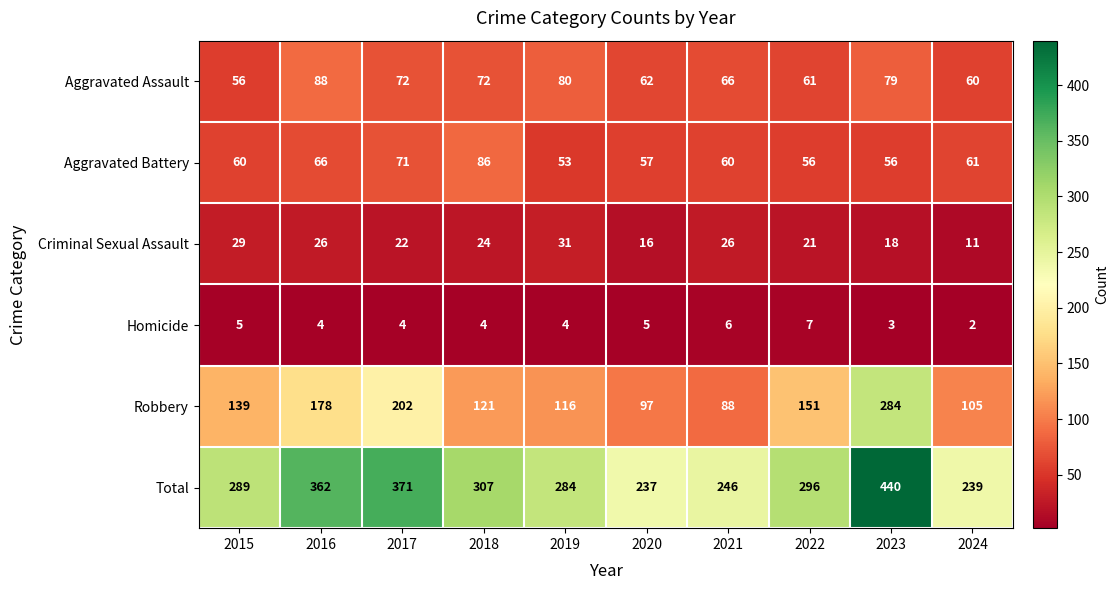

At which category is the sum across all series the highest?

2023